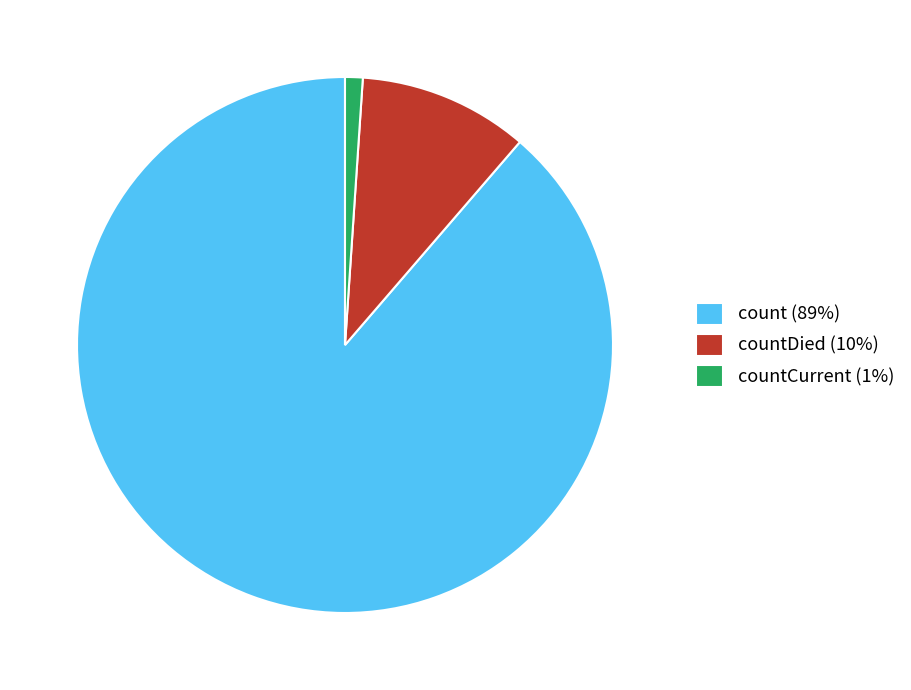

How many segments does this pie chart have?

3